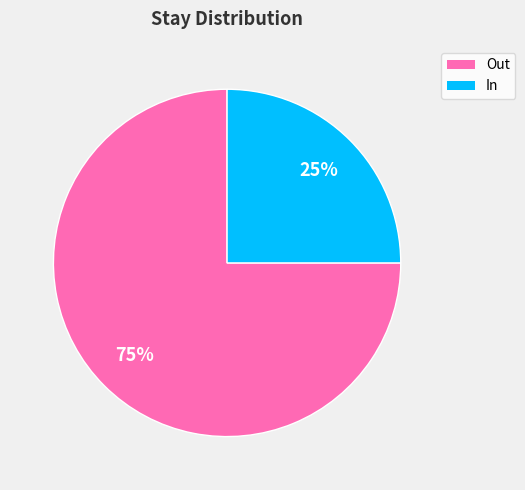

To the nearest percent, what portion does In represent?

25%